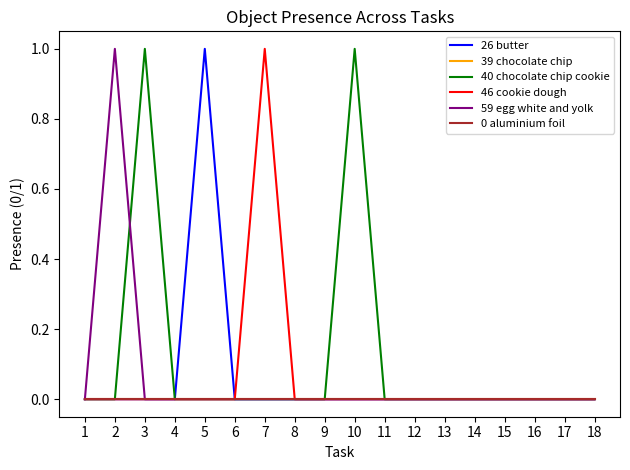

Reading left to right, transcribe all the data shown in this chart.

26 butter: 1=0	2=0	3=0	4=0	5=1	6=0	7=0	8=0	9=0	10=0	11=0	12=0	13=0	14=0	15=0	16=0	17=0	18=0
39 chocolate chip: 1=0	2=0	3=0	4=0	5=0	6=0	7=0	8=0	9=0	10=0	11=0	12=0	13=0	14=0	15=0	16=0	17=0	18=0
40 chocolate chip cookie: 1=0	2=0	3=1	4=0	5=0	6=0	7=0	8=0	9=0	10=1	11=0	12=0	13=0	14=0	15=0	16=0	17=0	18=0
46 cookie dough: 1=0	2=0	3=0	4=0	5=0	6=0	7=1	8=0	9=0	10=0	11=0	12=0	13=0	14=0	15=0	16=0	17=0	18=0
59 egg white and yolk: 1=0	2=1	3=0	4=0	5=0	6=0	7=0	8=0	9=0	10=0	11=0	12=0	13=0	14=0	15=0	16=0	17=0	18=0
0 aluminium foil: 1=0	2=0	3=0	4=0	5=0	6=0	7=0	8=0	9=0	10=0	11=0	12=0	13=0	14=0	15=0	16=0	17=0	18=0